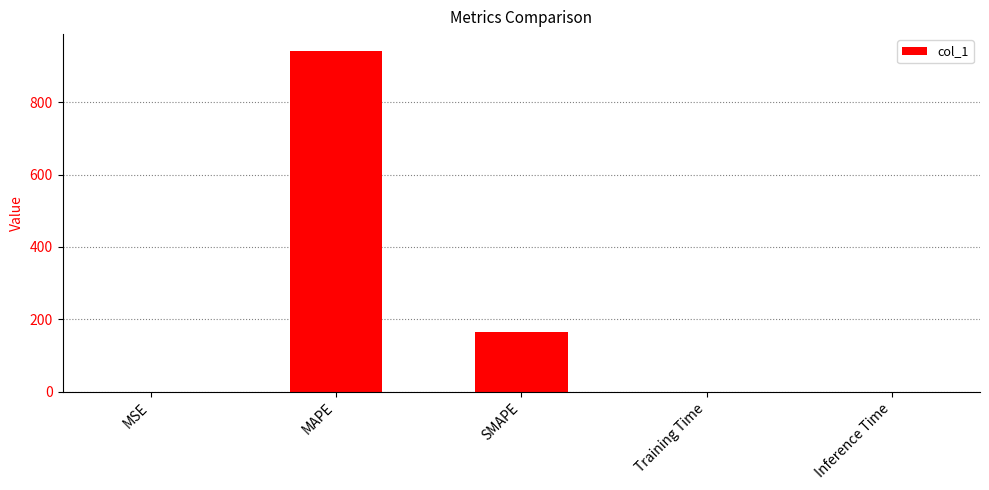

What is the change in value from MSE to SMAPE?

+164.2